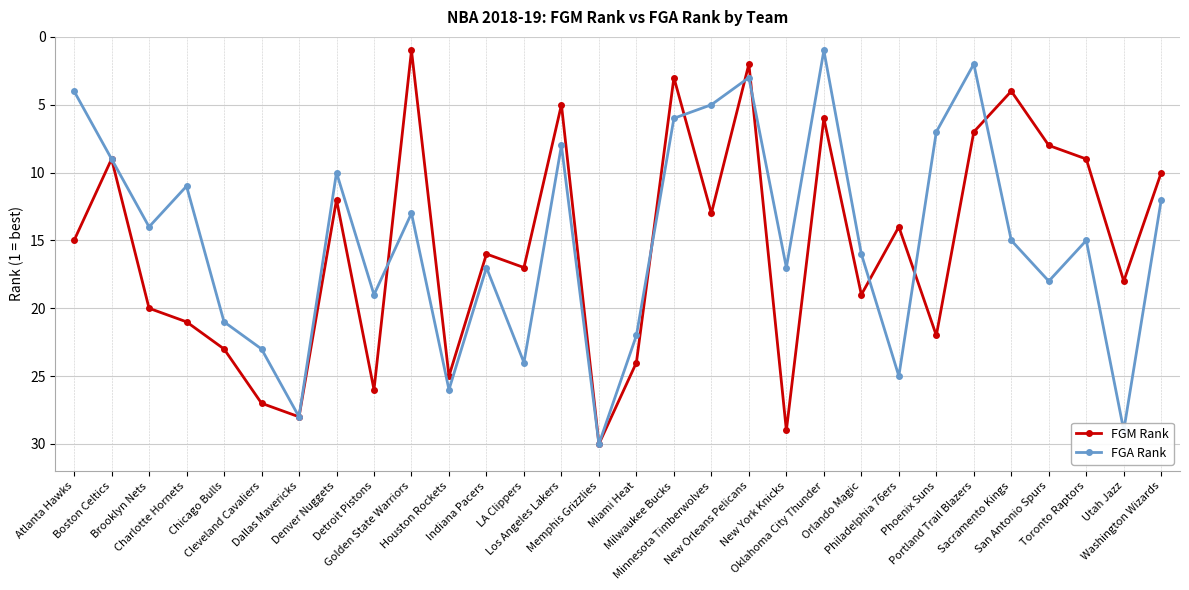

What position from the left is Boston Celtics?

2